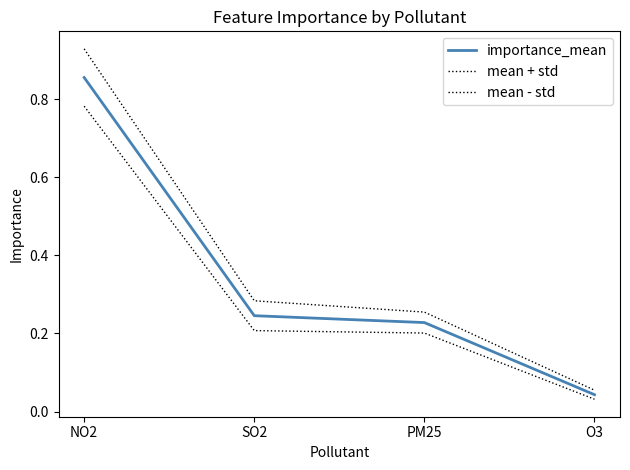

Between PM25 and NO2, which is larger?

NO2